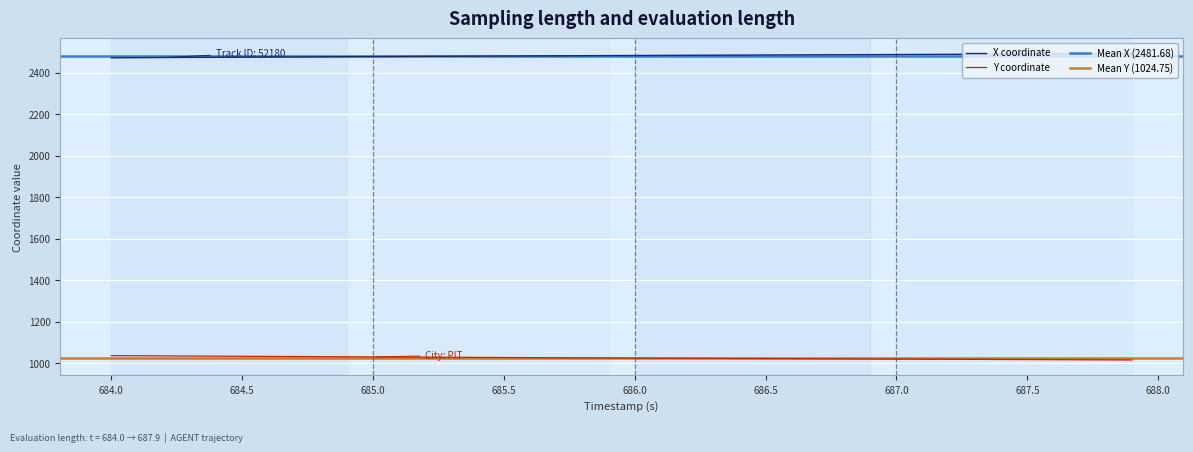

At how many categories does at least one series exceed 1699?

40